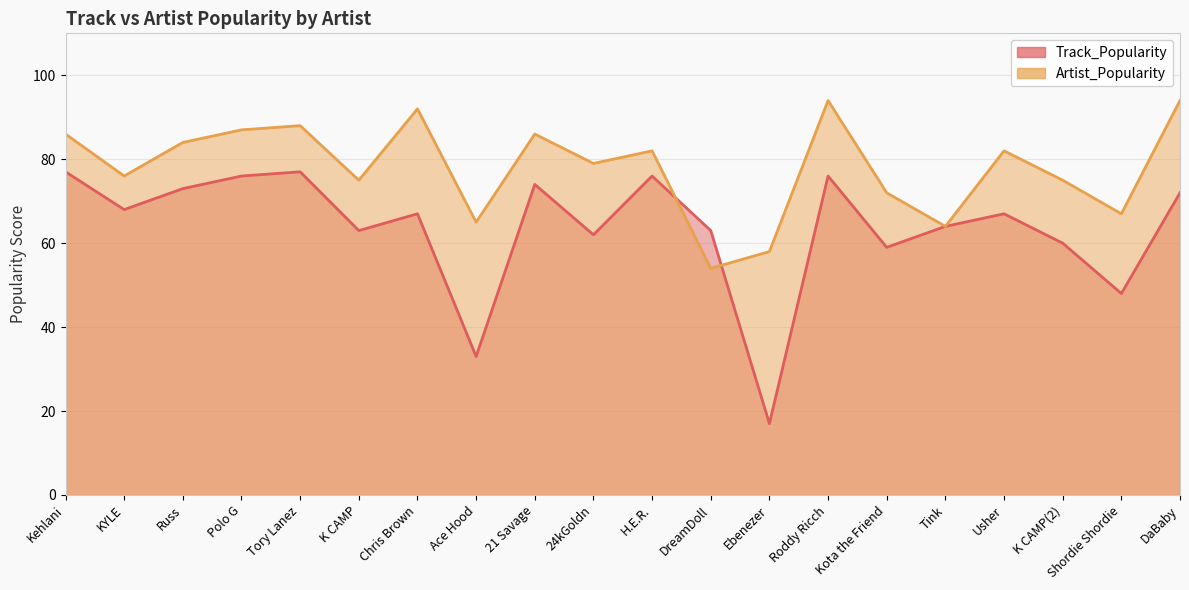

How many intersections are there between Track_Popularity and Artist_Popularity?

2